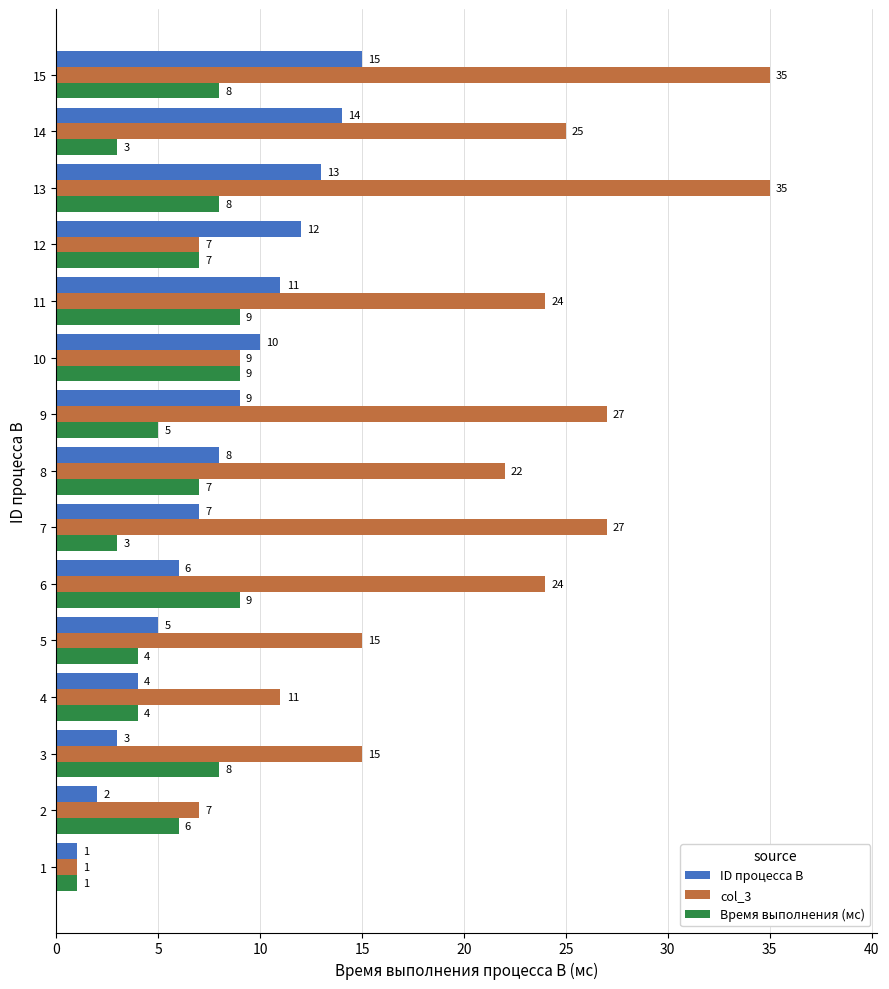

At which label is ID процесса B closest to 8?

8